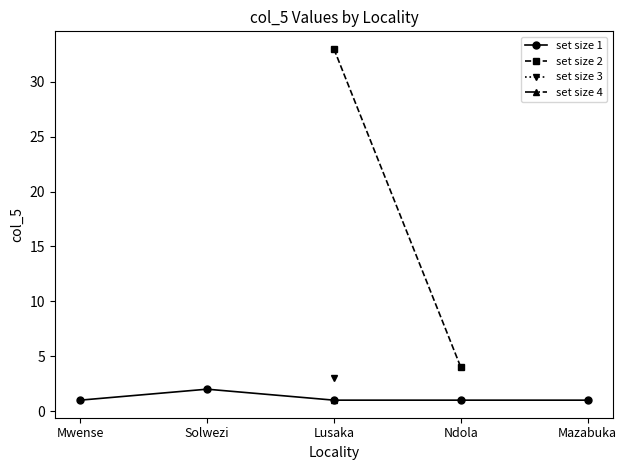

What is the value of the 9th point from the left?

1